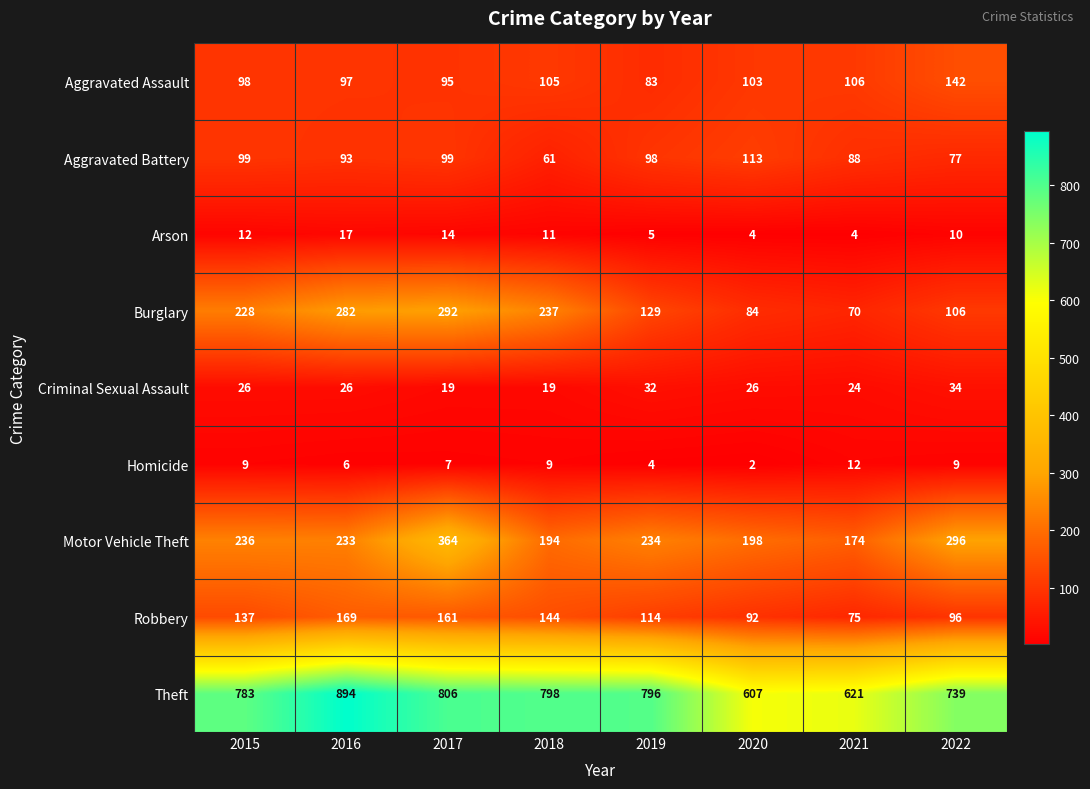

What is the spread (max minus min) of values at 2017?

799